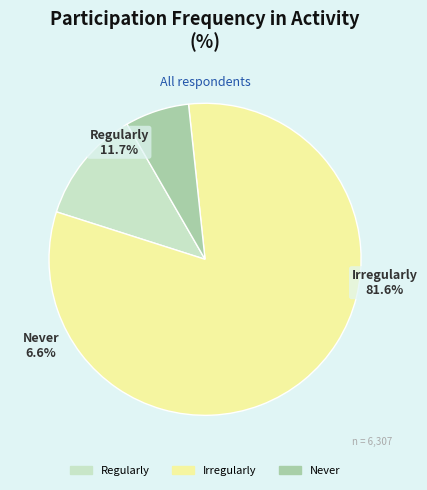

True or false: Never accounts for 14% of the total.

False